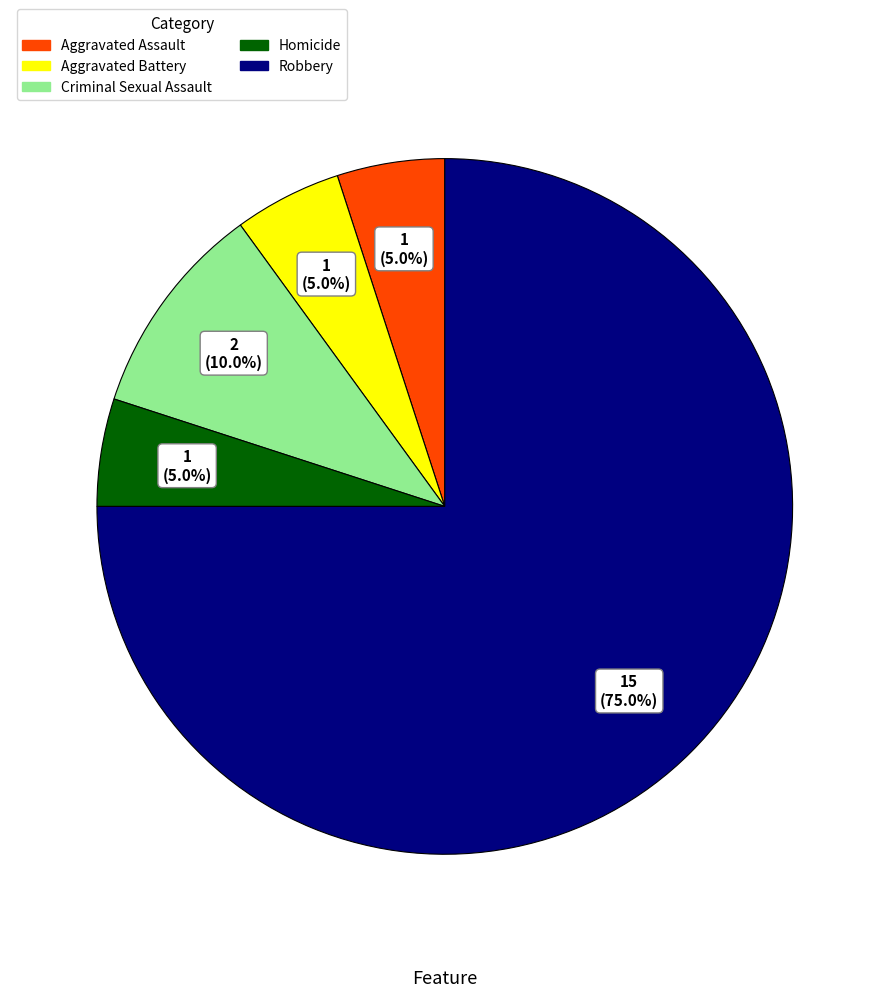

Count the number of slices in the pie.

5